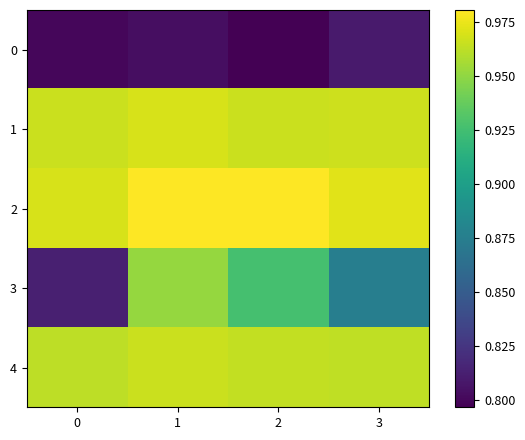

List the series in order of their peak value, lowest first.

0, 3, 4, 1, 2